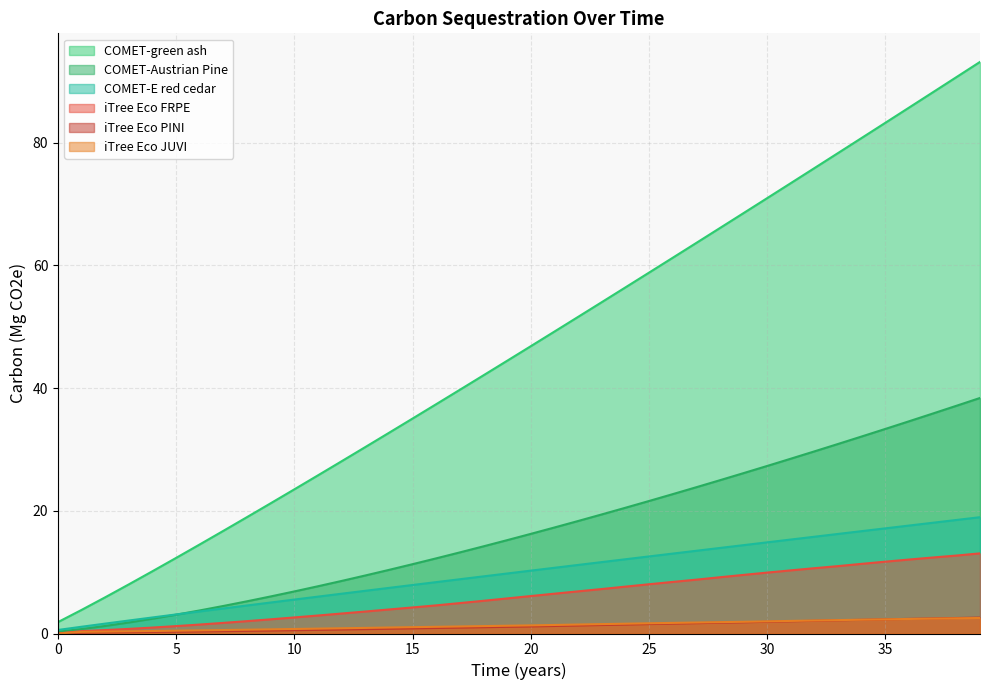

Is the value of iTree Eco JUVI at 33 greater than the value of COMET-E red cedar at 34?

No